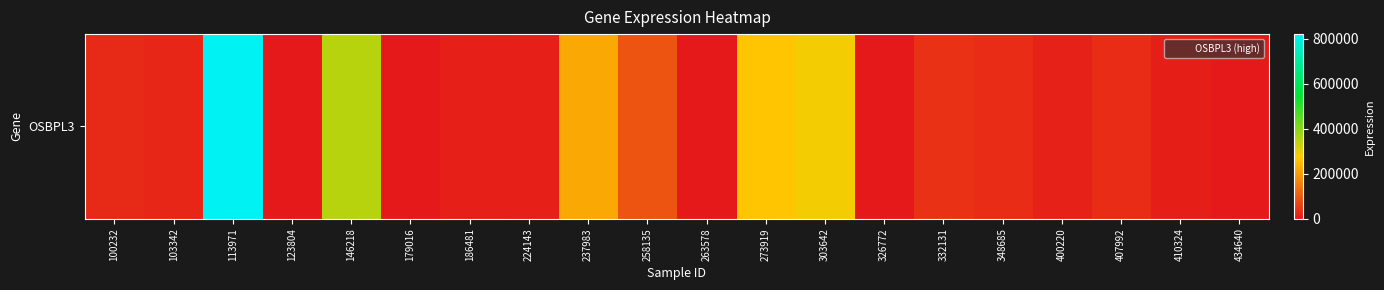

What is the maximum value shown in the chart?

821086